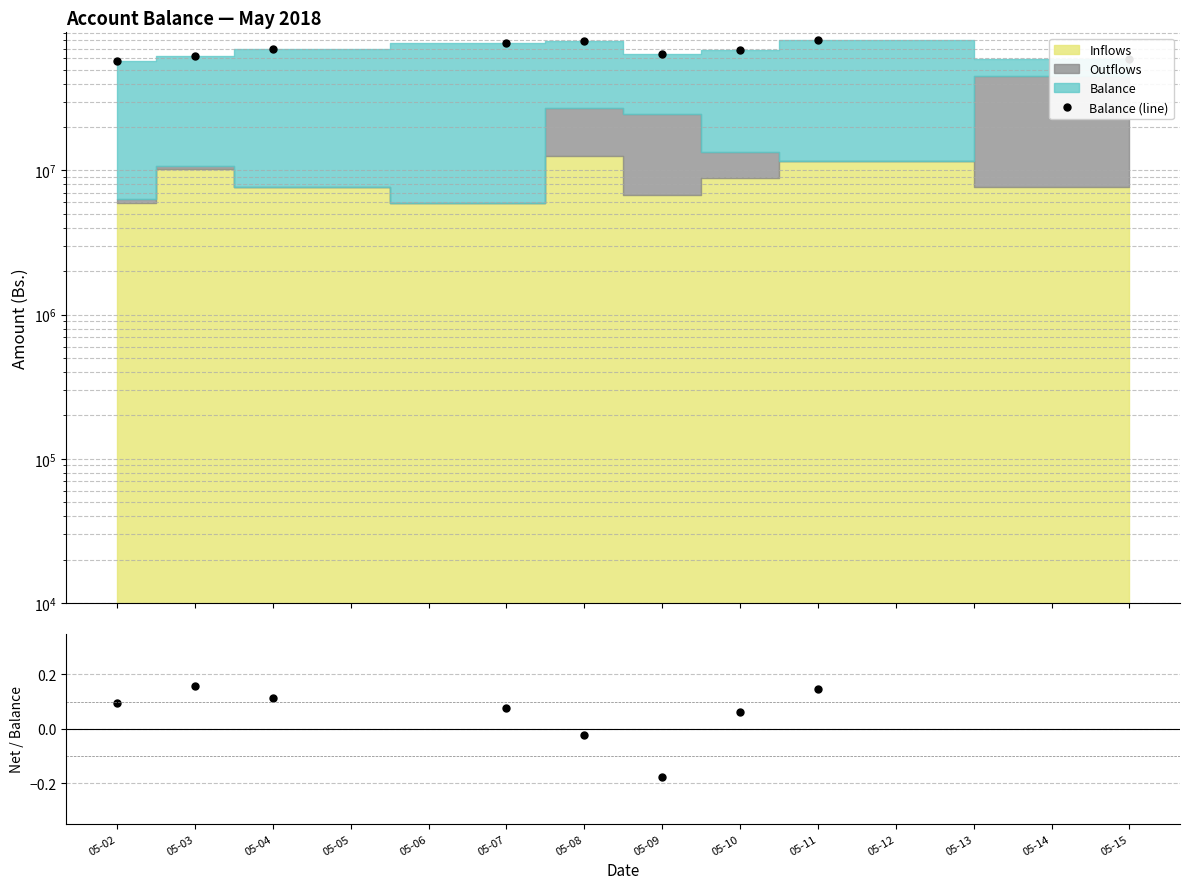

True or false: Balance (line) has more than 2 points higher than both neighbors.

False